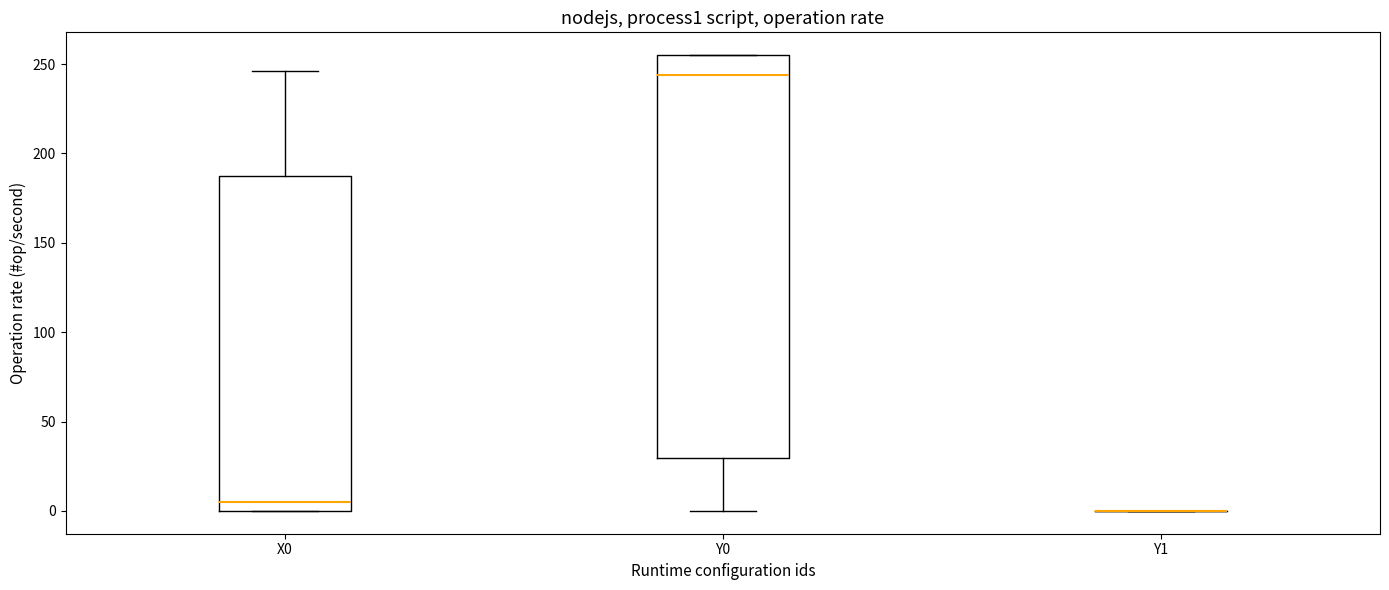

Reading left to right, transcribe this box plot: for each box, give where its median line is, the range the box spans, and where its two whiskers end, as read against the y-axis. The values are not printed on the chart, so give them approximately, as read against the axis.

X0: median 5, box 0 to 185, whiskers 0 to 245
Y0: median 245, box 30 to 255, whiskers 0 to 255
Y1: box collapsed to a line at 0, whiskers 0 to 0